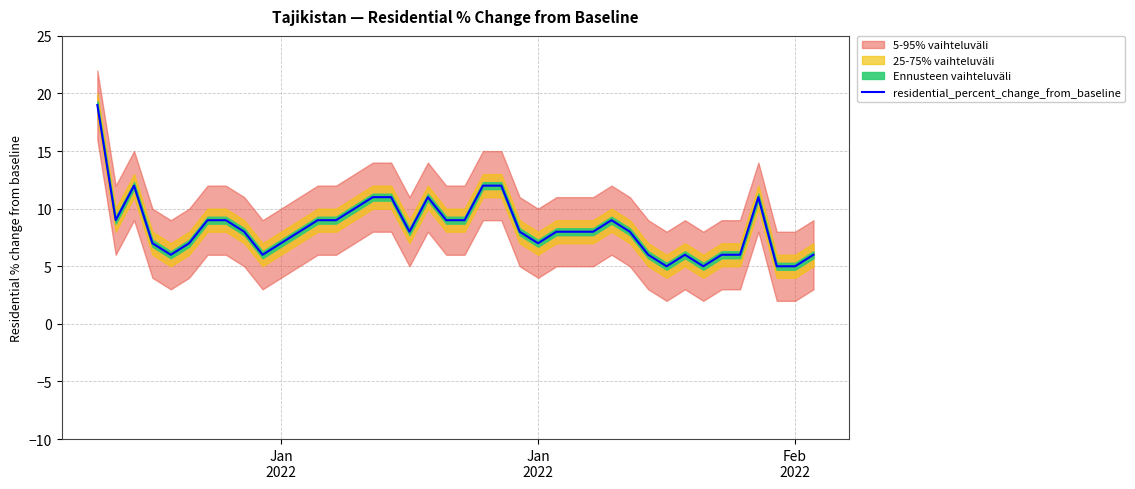

Reading left to right, transcribe all the data shown in this chart.

19	9	12	7	6	7	9	9	8	6	7	8	9	9	10	11	11	8	11	9	9	12	12	8	7	8	8	8	9	8	6	5	6	5	6	6	11	5	5	6